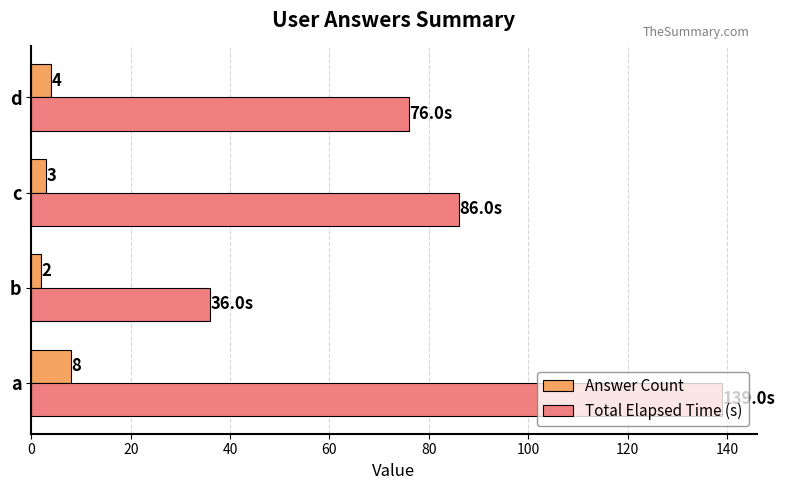

What is the lowest value of the Answer Count series?

2